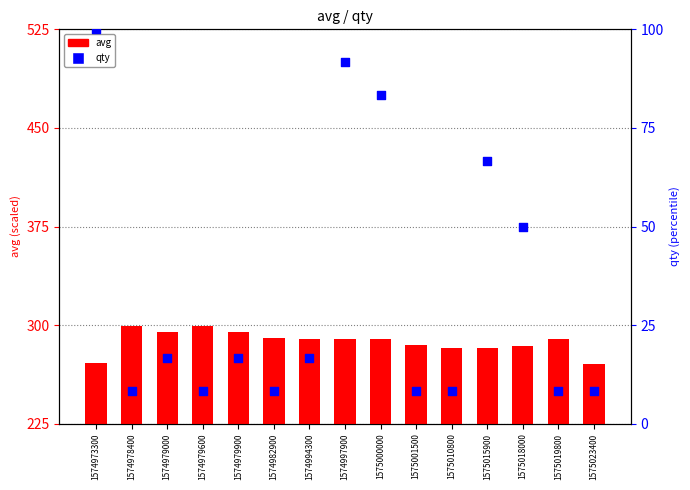

At how many categories does at least one series exceed 103?

15